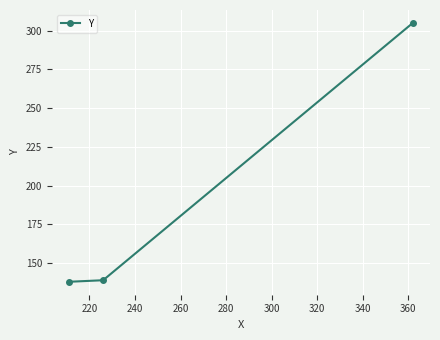

What is the difference between the maximum and minimum values?

167